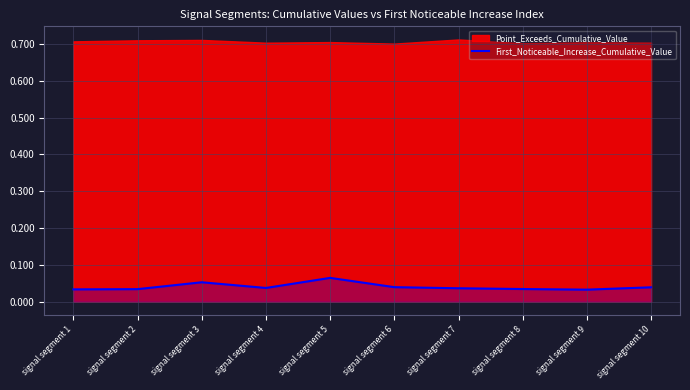

True or false: the data shows 0.1 at signal segment 10.

False